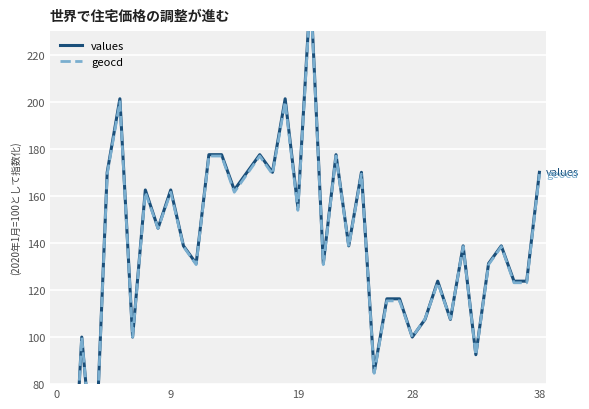

The values series shows 131.2 at 11. True or false?

True